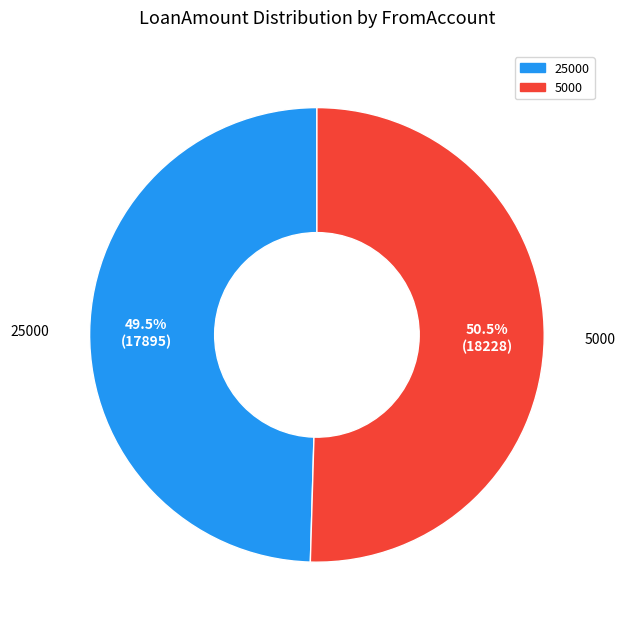

What portion of the pie excludes 25000?

50.5%